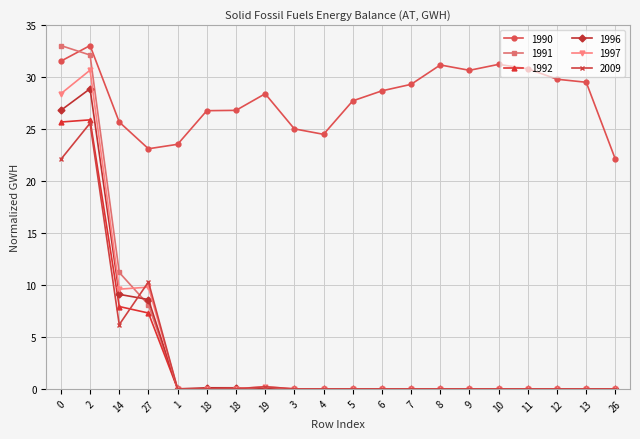

Which series has the largest range (max minus min)?

1991